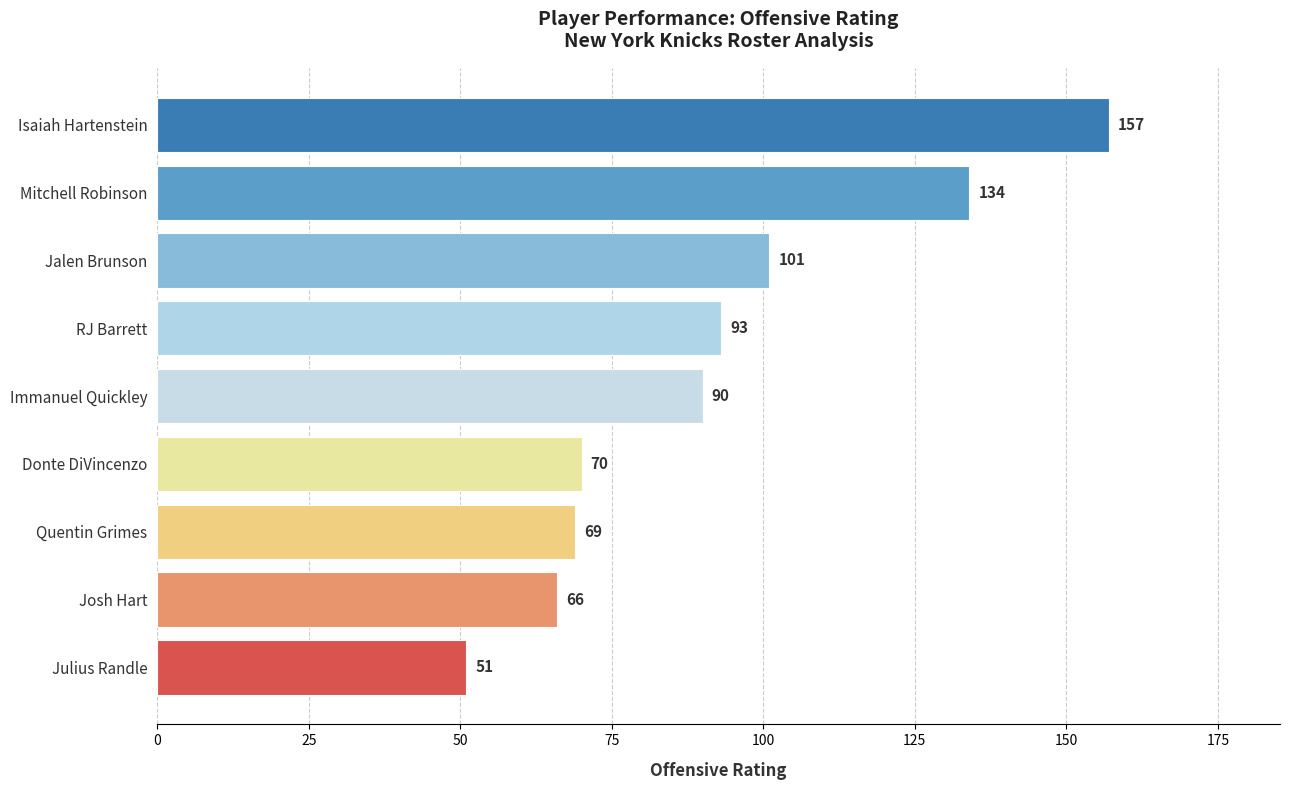

How many bars are there in total?

9